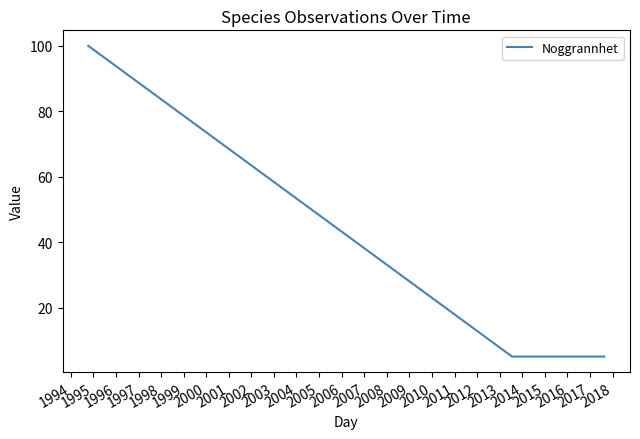

Count the number of categories in the chart.

5